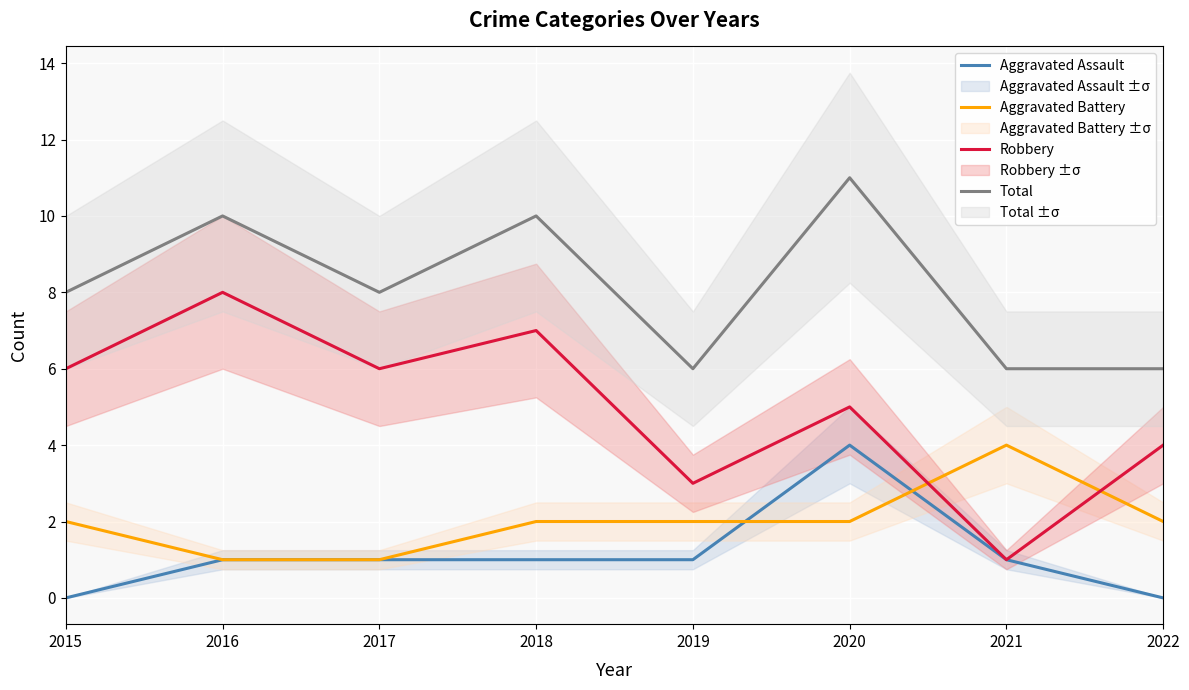

What is the difference between the second highest and second lowest values in the Aggravated Battery series?

1